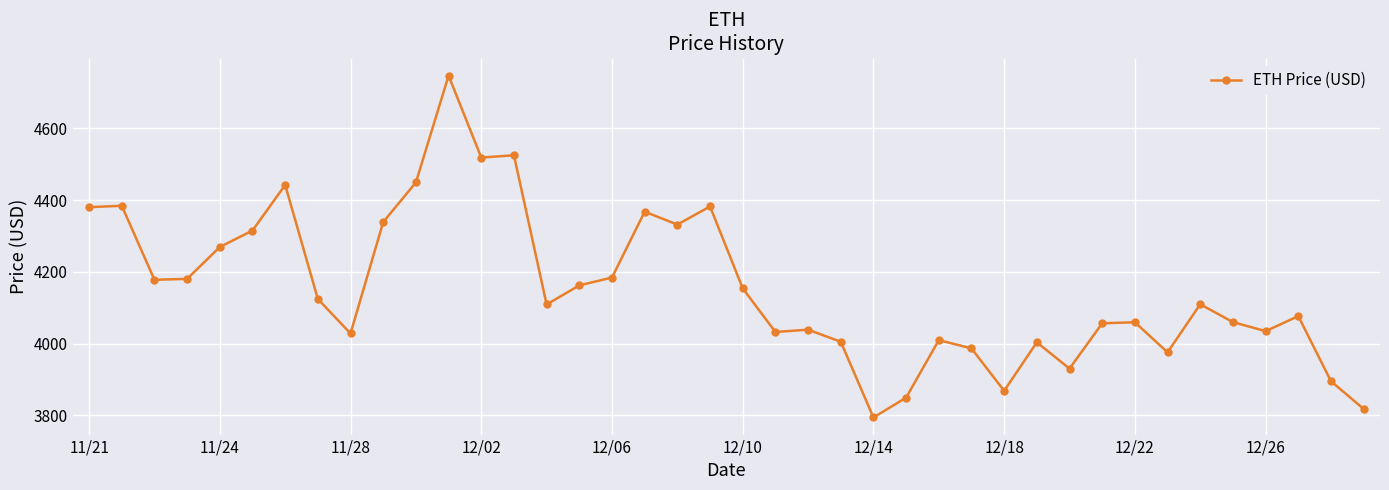

What is the sum of all values?

166173.8